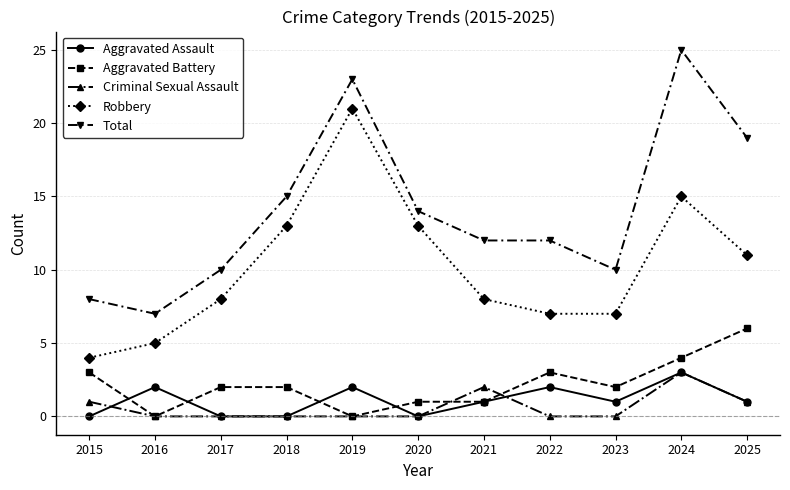

At which category is the sum across all series the highest?

2024